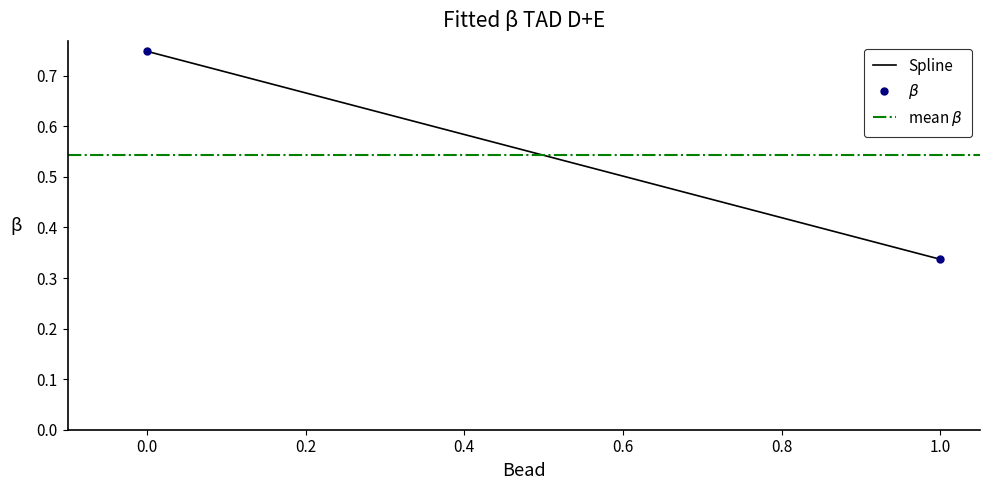

What is the range of Y values (max minus min)?

0.4